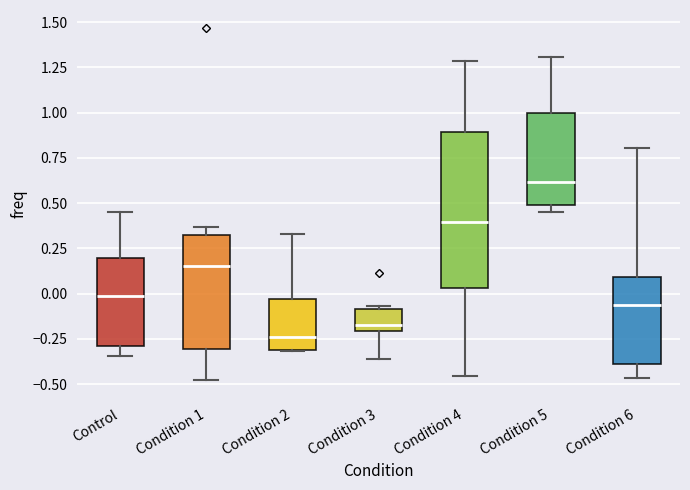

Reading left to right, transcribe this box plot: for each box, give where its median line is, the range the box spans, and where its two whiskers end, as read against the y-axis. The values are not printed on the chart, so give them approximately, as read against the axis.

Control: median 0.00, box -0.30 to 0.20, whiskers -0.35 to 0.45
Condition 1: median 0.15, box -0.30 to 0.35, whiskers -0.50 to 0.35 (just above the box's upper edge)
Condition 2: median -0.25, box -0.30 to -0.05, whiskers -0.30 to 0.35
Condition 3: median -0.15, box -0.20 to -0.10, whiskers -0.35 to -0.05
Condition 4: median 0.40, box 0.05 to 0.90, whiskers -0.45 to 1.30
Condition 5: median 0.60, box 0.50 to 1.00, whiskers 0.45 to 1.30
Condition 6: median -0.05, box -0.40 to 0.10, whiskers -0.45 to 0.80